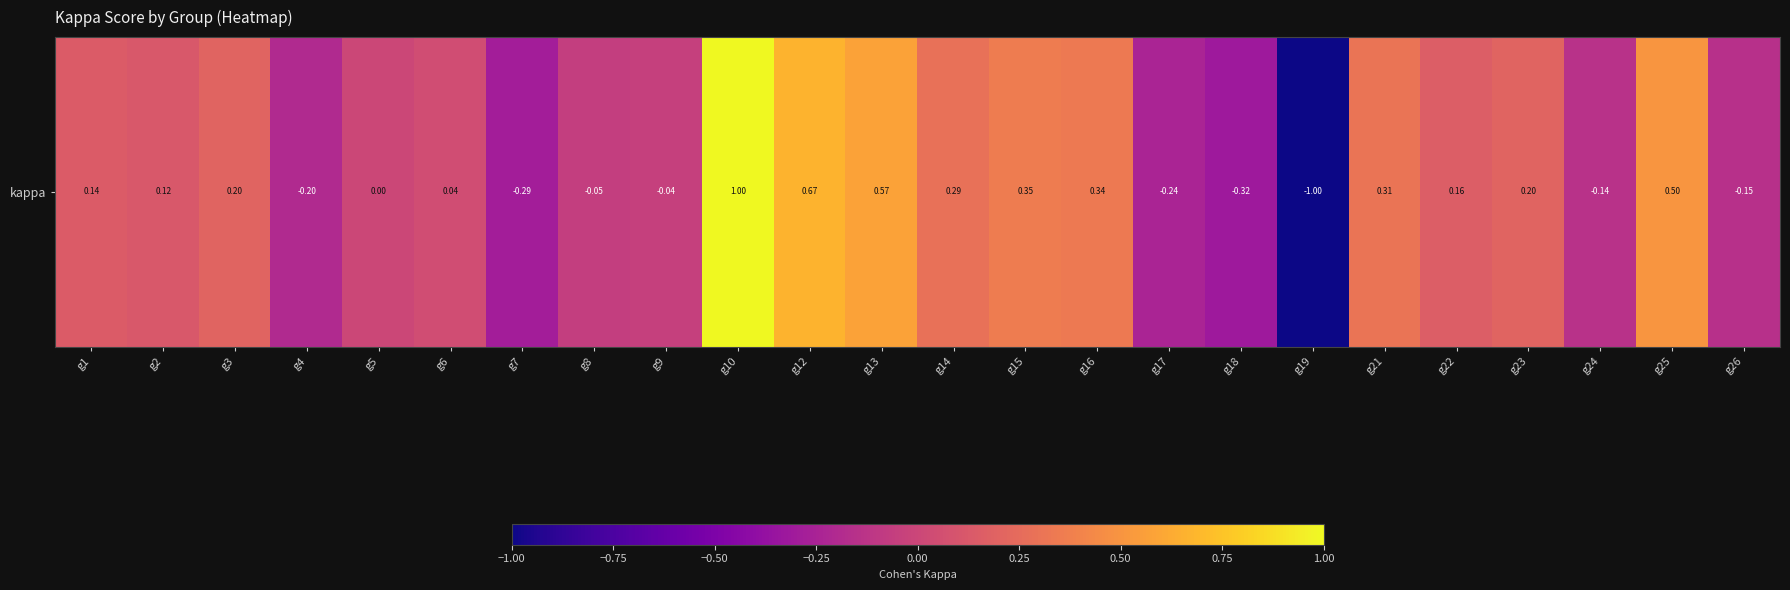

Between g25 and g19, which is larger?

g25